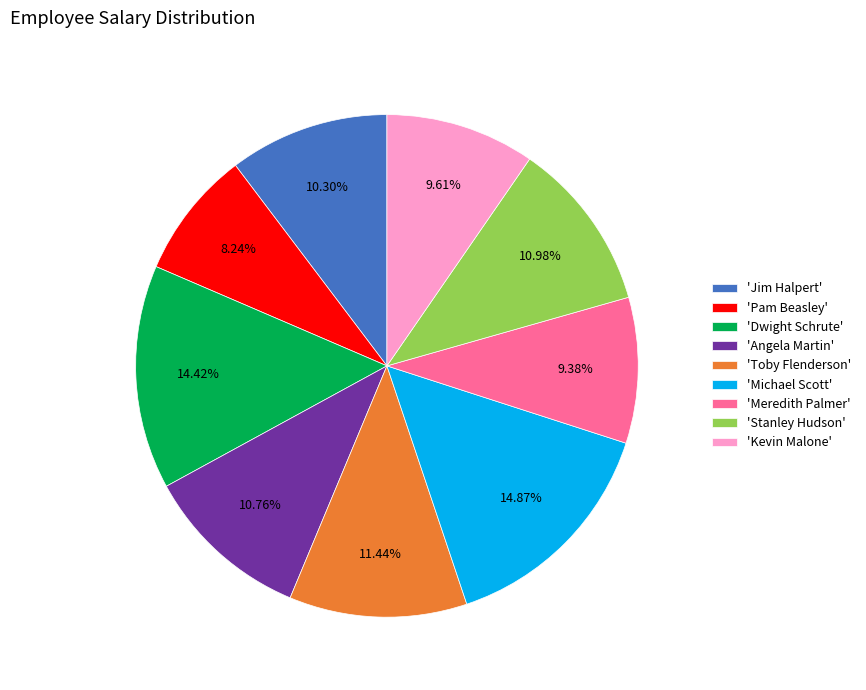

Does 'Pam Beasley' represent more than half of the total?

No